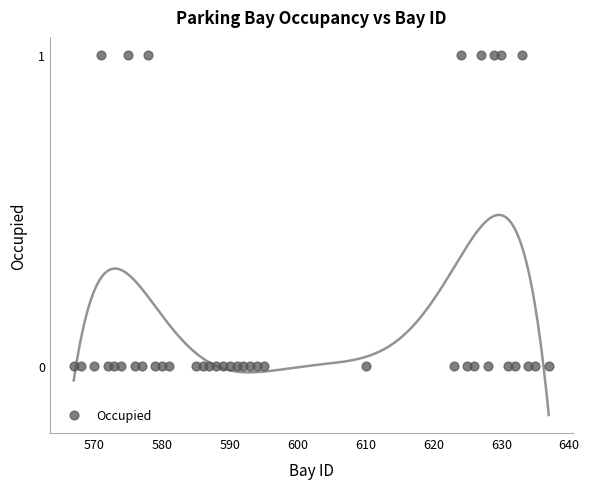

What is the range of X values (max minus min)?

70